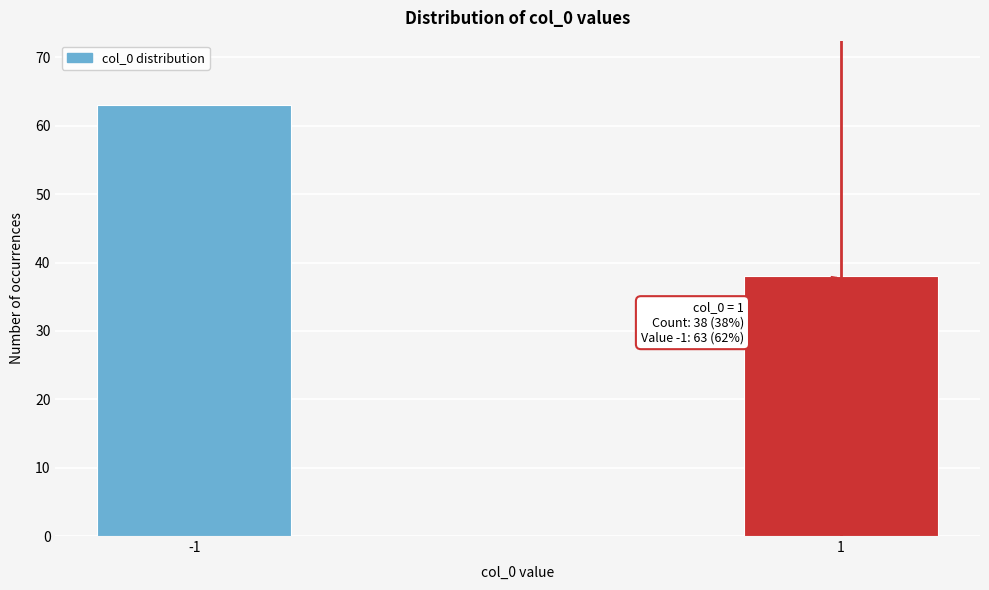

Reading left to right, what are all the values shown in this chart?

-1=63	1=38